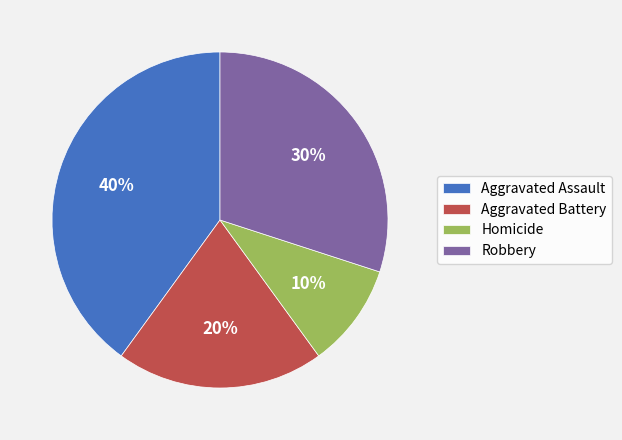

What percentage is the Robbery slice, to the nearest percent?

30%